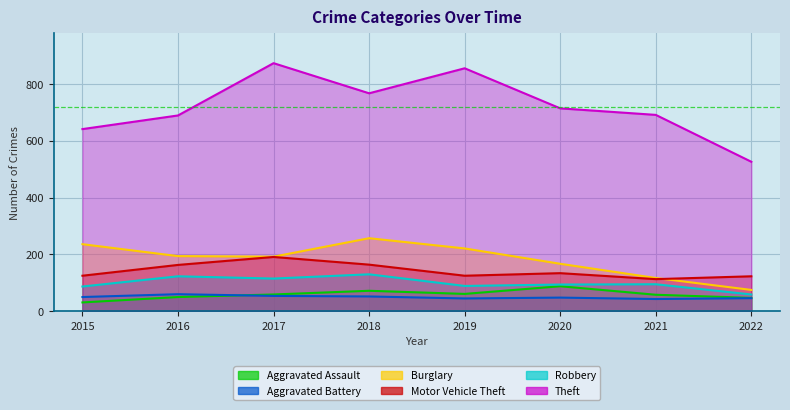

Is the value of Aggravated Battery at 2020 greater than the value of Aggravated Assault at 2019?

No